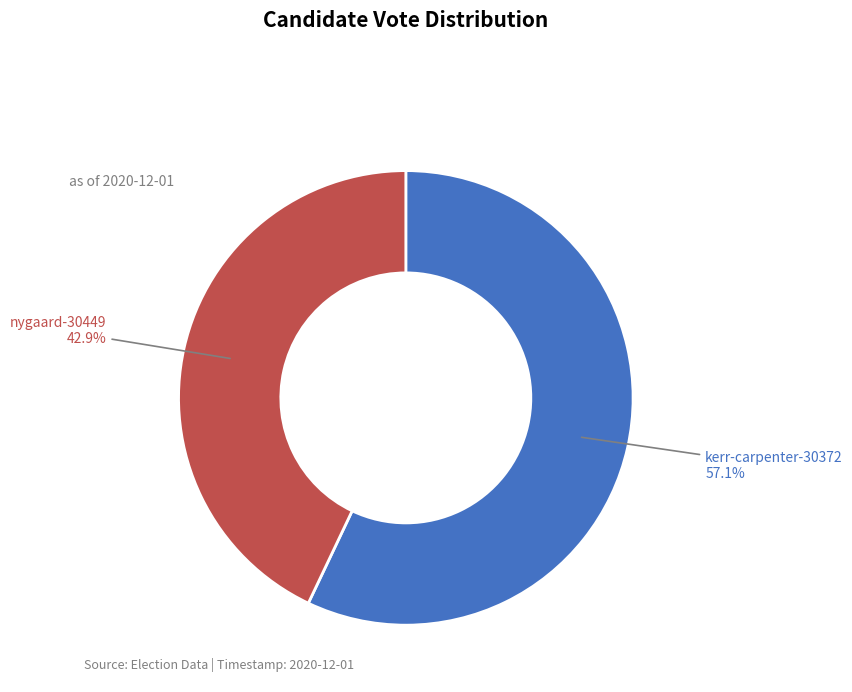

Is there a majority slice in this chart?

Yes